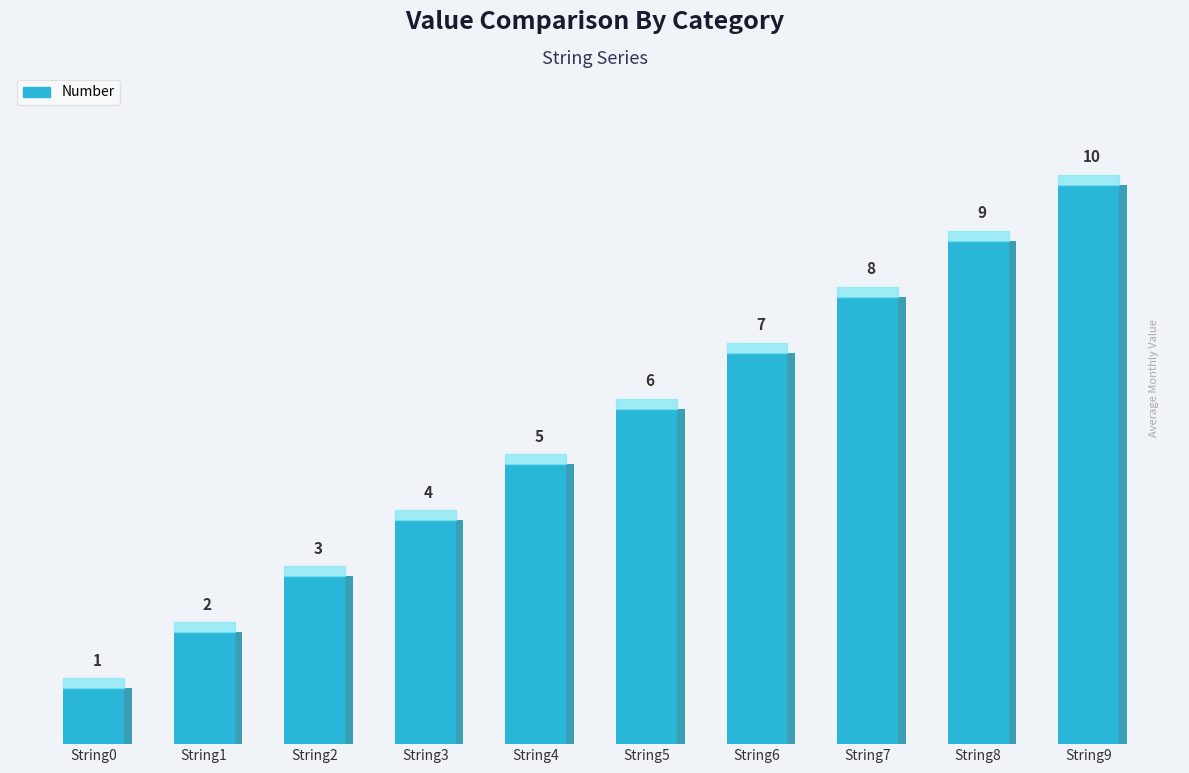

Reading left to right, what are all the values shown in this chart?

1	2	3	4	5	6	7	8	9	10